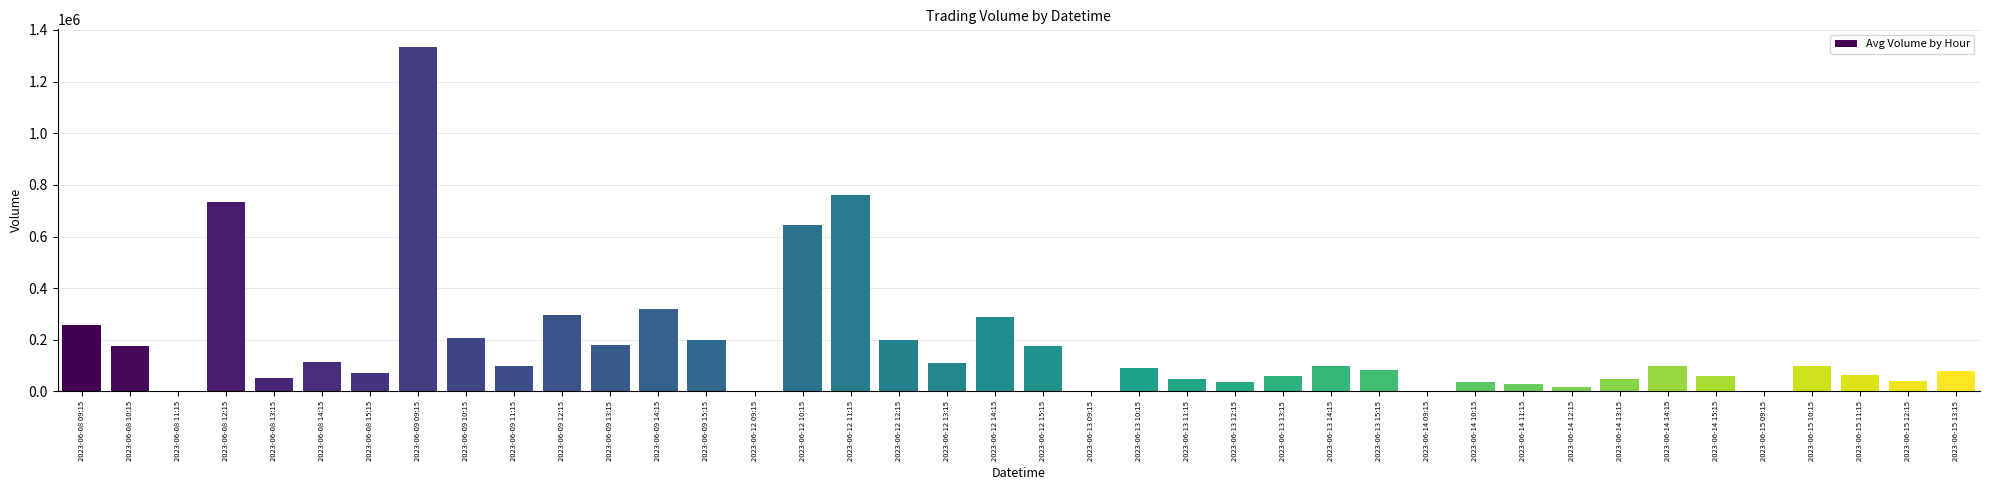

At which label does the data first exceed 98091?

2023-06-08 09:15